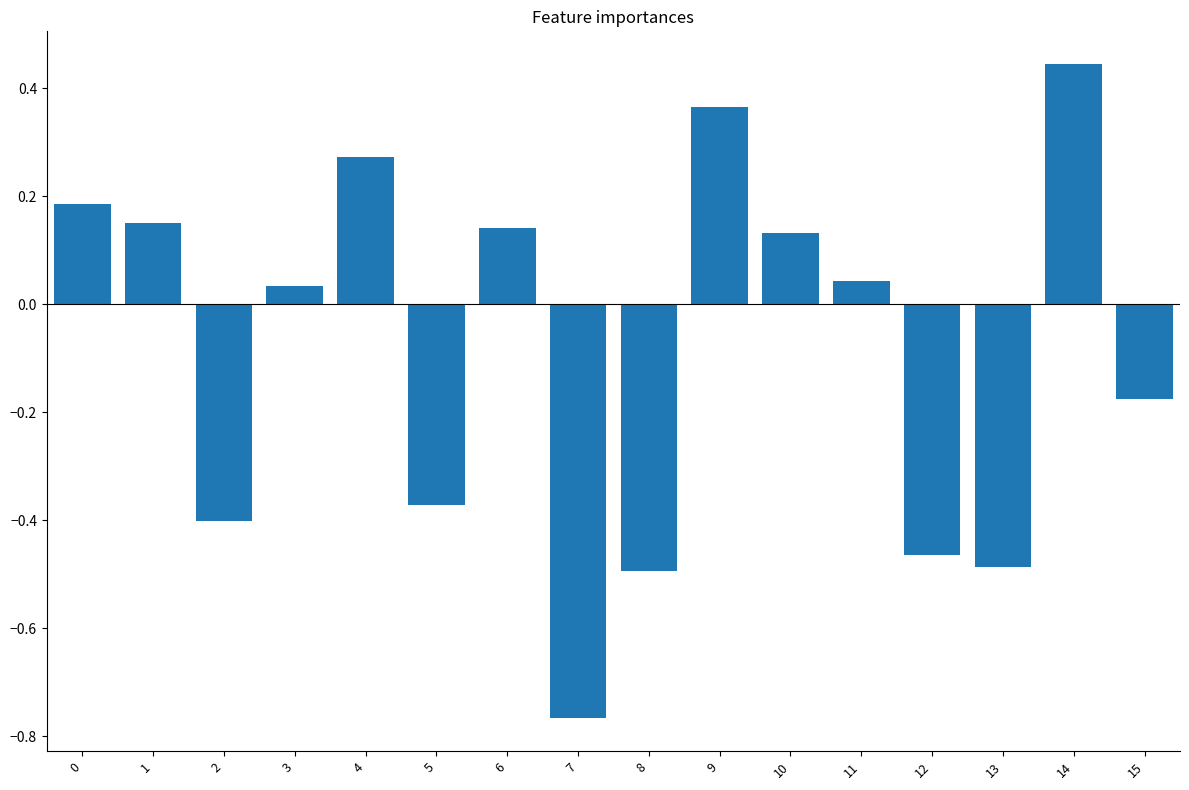

Is it true that the value at 2 is -0.4?

True